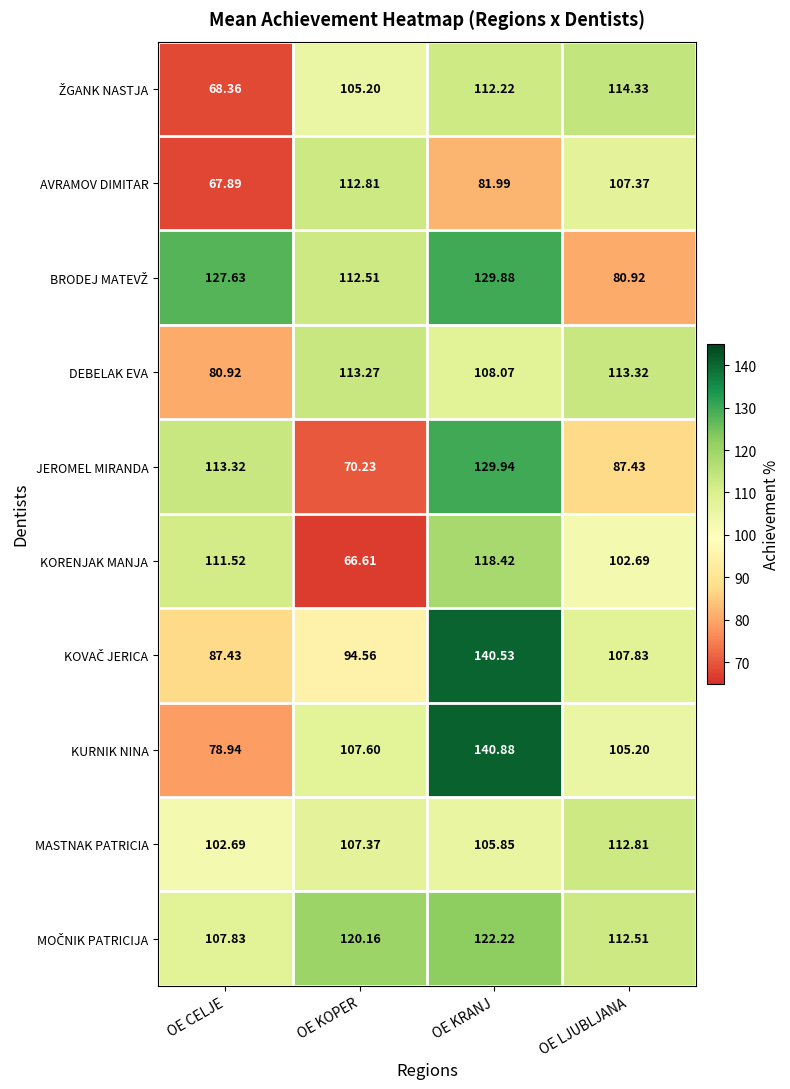

List the labels in order of JEROMEL MIRANDA value, largest first.

OE KRANJ, OE CELJE, OE LJUBLJANA, OE KOPER